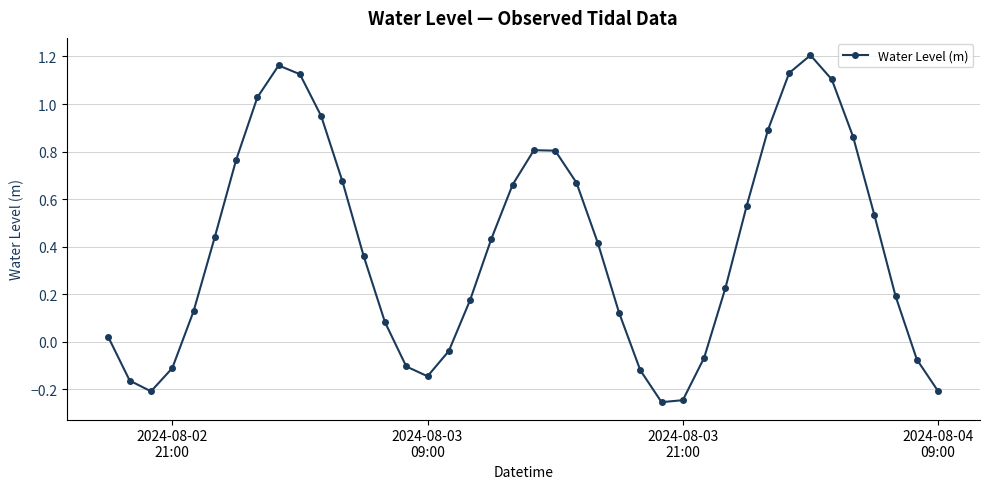

What is the sum of all values?

15.8